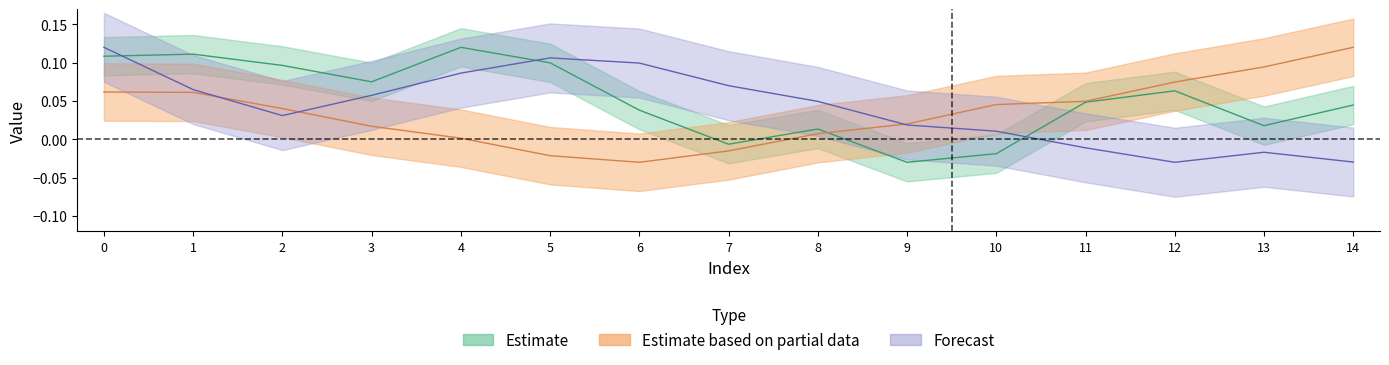

How many times do col_2 and col_1 cross each other?

3